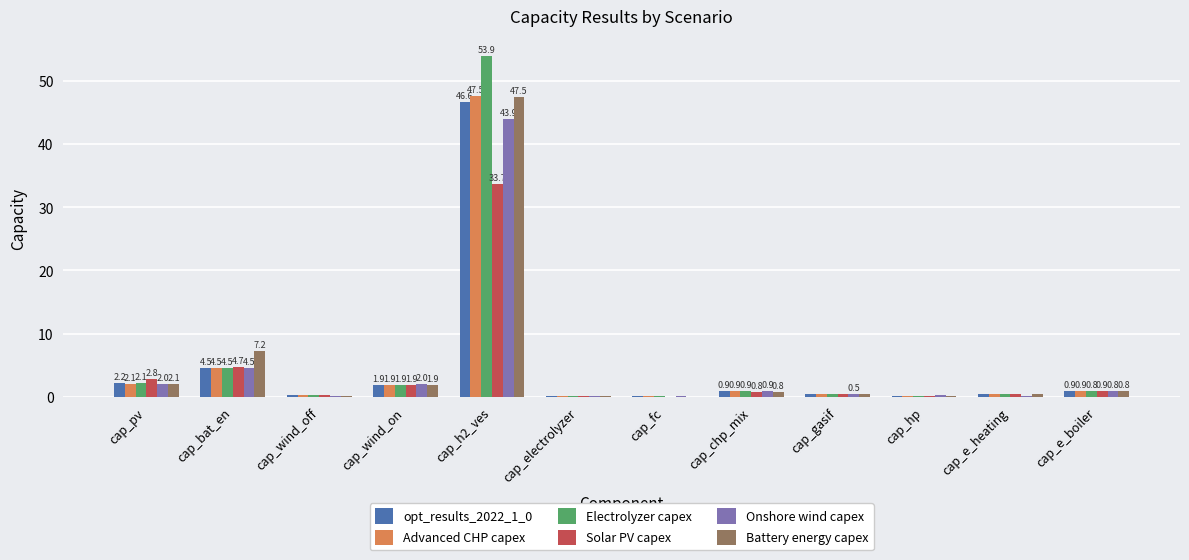

What is the sum of the Electrolyzer capex values at cap_e_heating and cap_bat_en?

5.0